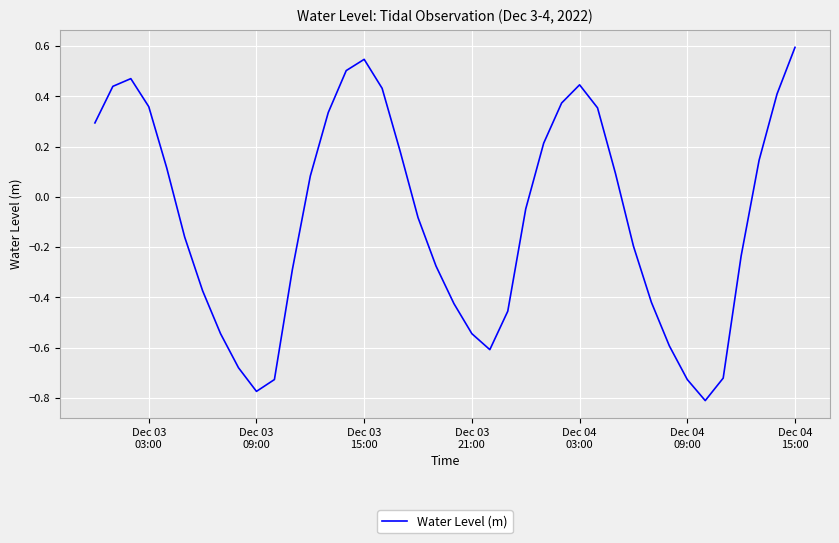

What is the difference between the maximum and minimum values?

1.4